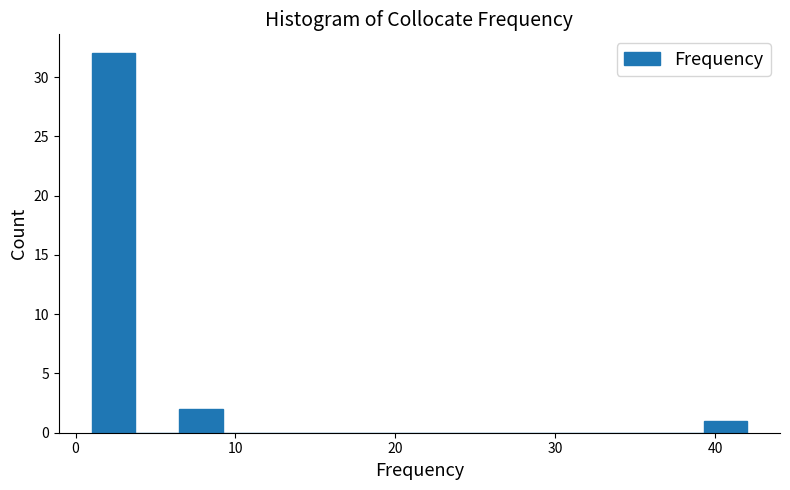

Around what value on the x-axis is the tallest bar? Give the approximate position of its centre, as read against the axis.

2